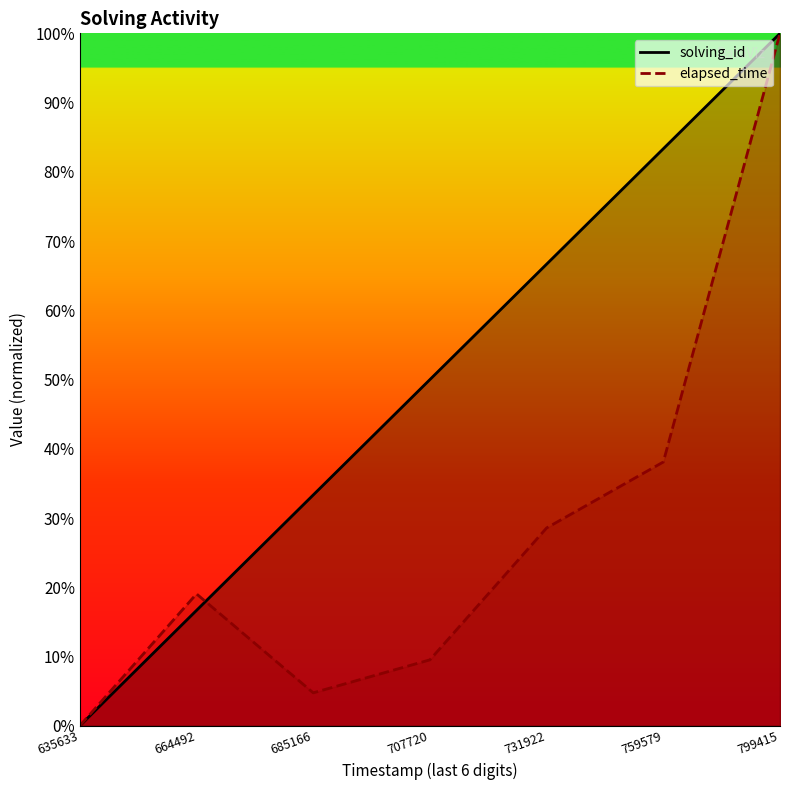

What is the maximum value for elapsed_time?

100.0